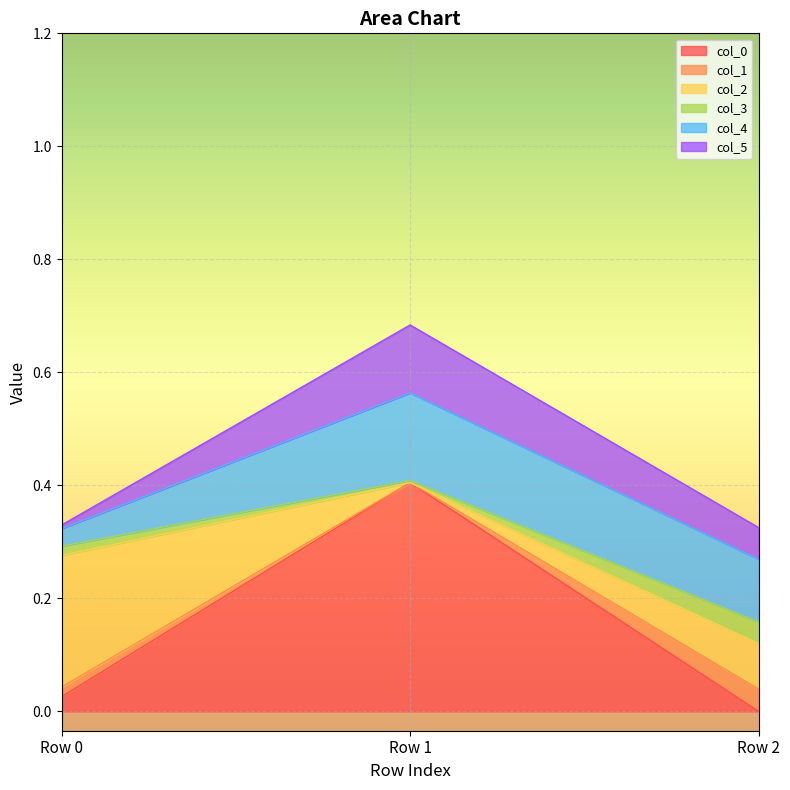

At which category is the sum across all series the highest?

Row 1